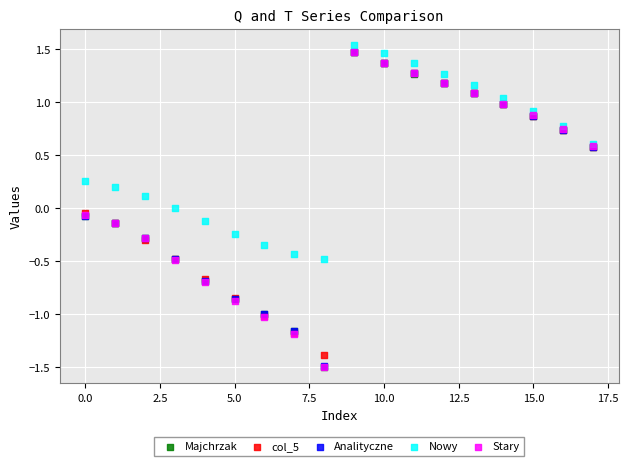

What are all the series names shown in the legend?

Majchrzak, col_5, Analityczne, Nowy, Stary